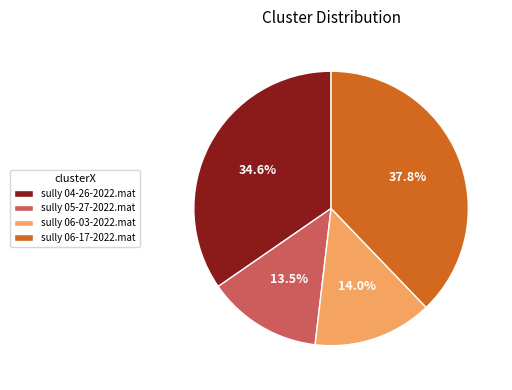

Rank the categories by value from lowest to highest.

sully 05-27-2022.mat, sully 06-03-2022.mat, sully 04-26-2022.mat, sully 06-17-2022.mat